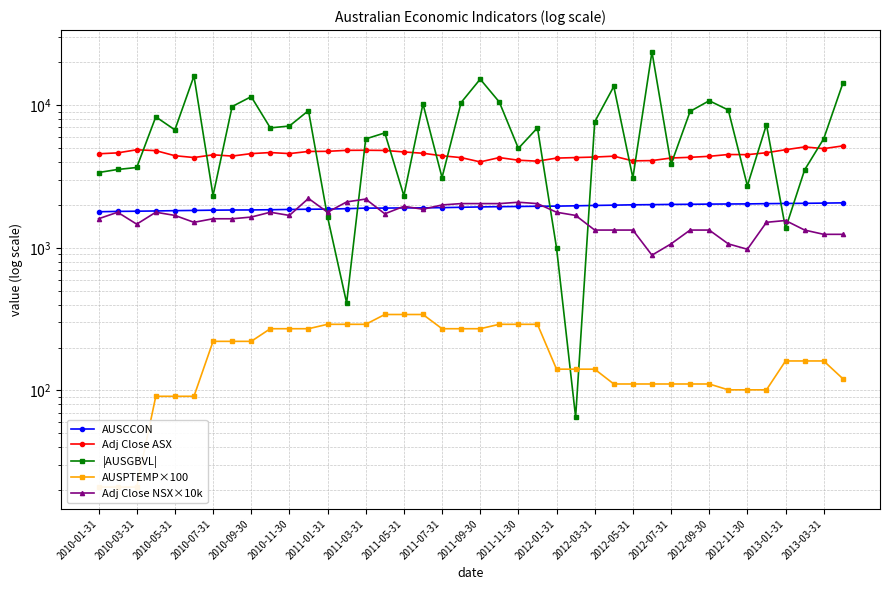

What is the maximum value shown in the chart?

23706.0